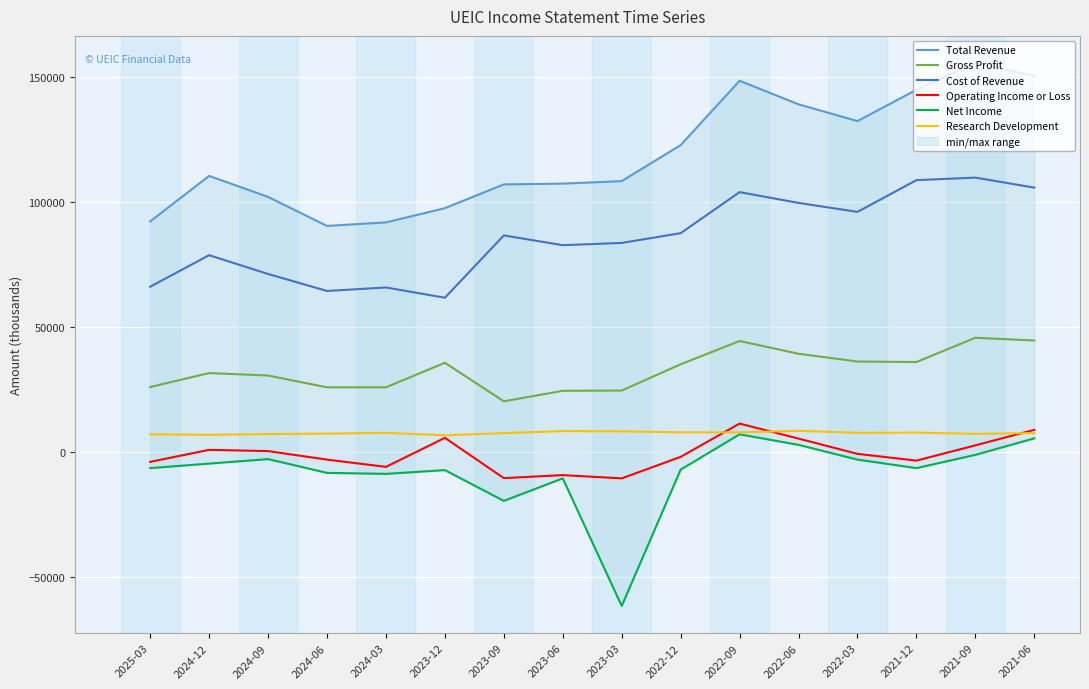

What is the average value of the Operating Income or Loss series?

-744